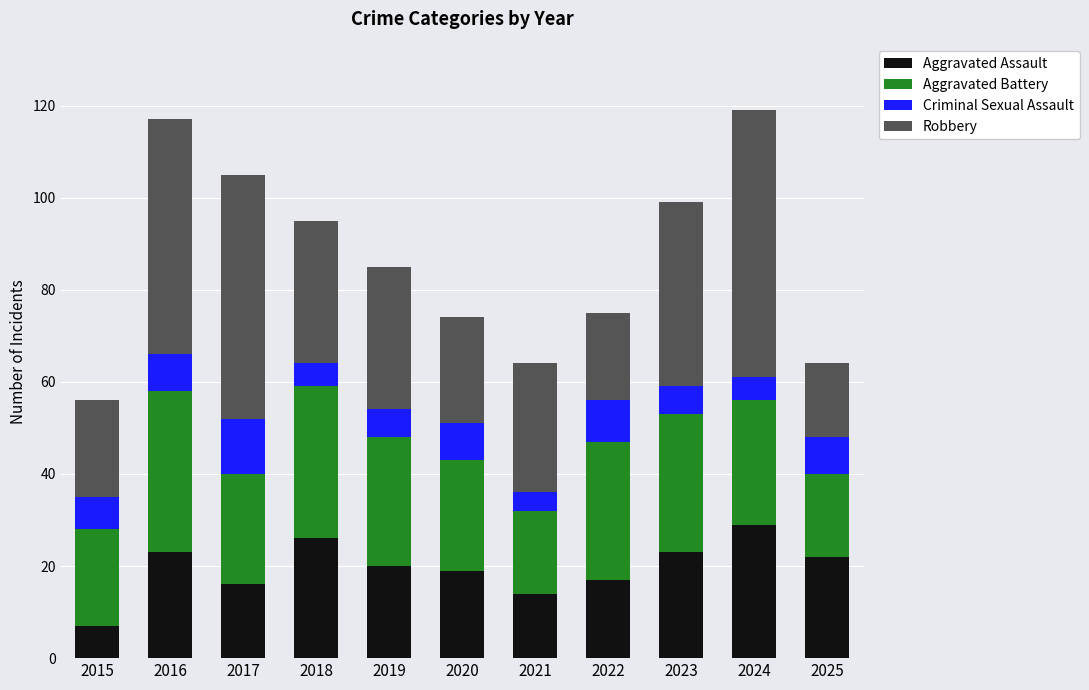

What is the total value across all series at 2019?

85